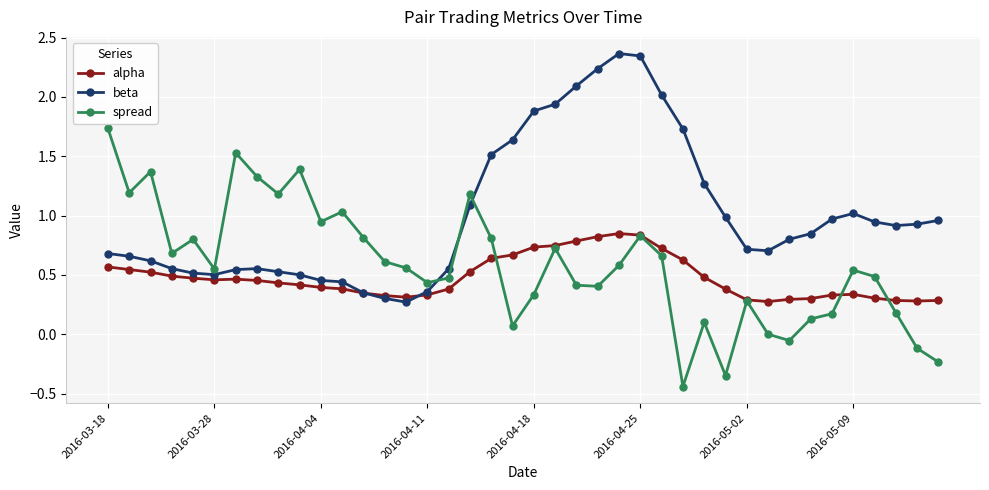

True or false: alpha has more than 1 points higher than both neighbors.

True